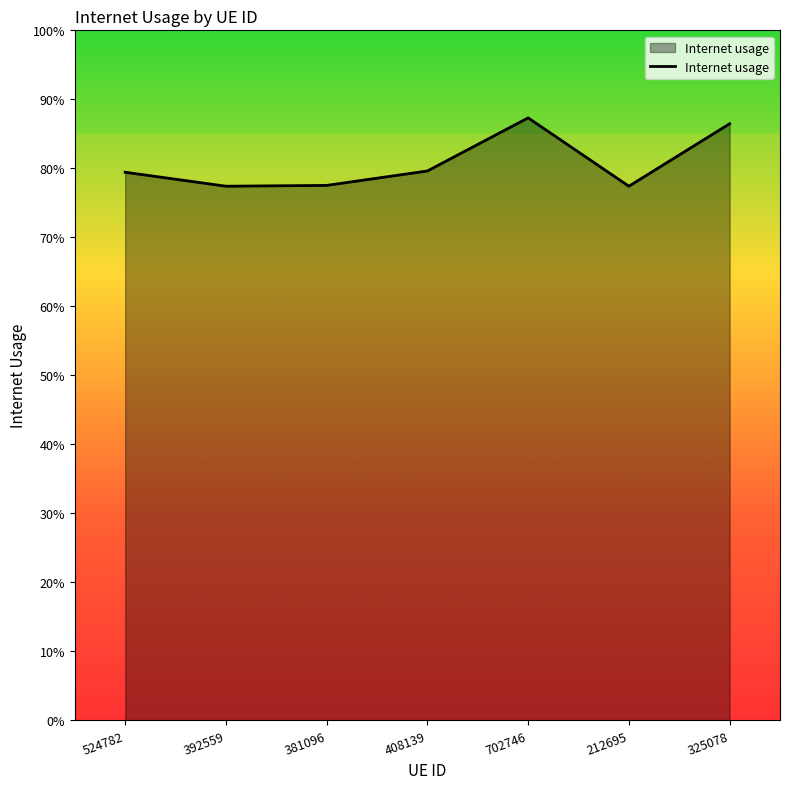

Where is the data nearest to the value 0?

212695